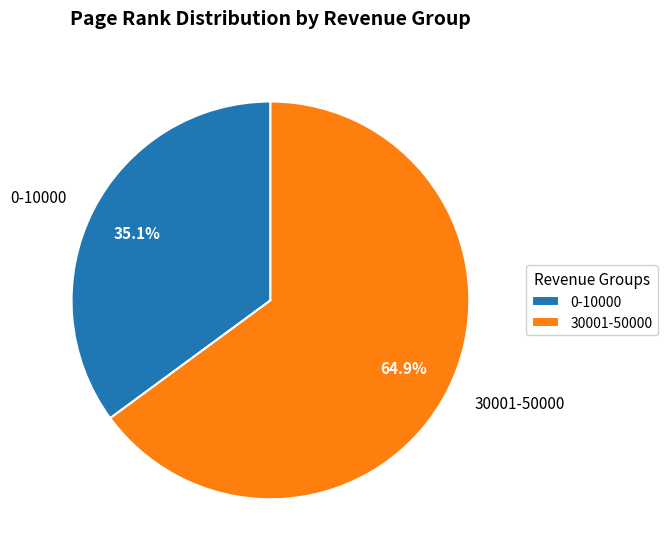

Which slice is the largest?

30001-50000